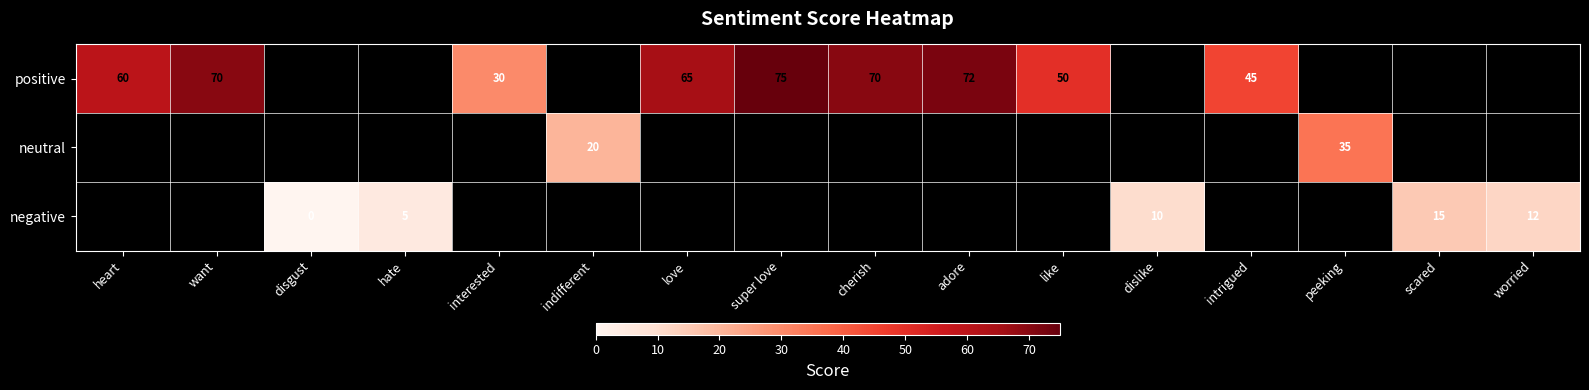

The value of positive at adore is 123. True or false?

False